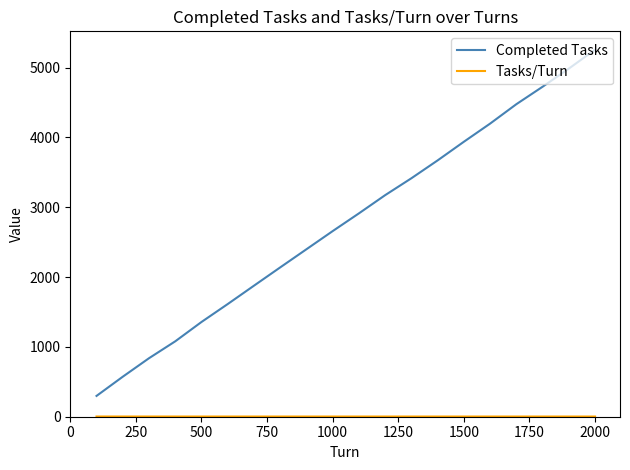

What is the difference between the maximum and minimum values in the Completed Tasks series?

4960.0